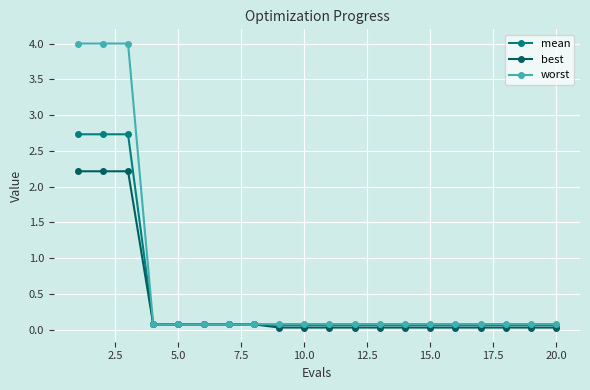

What is the highest value of the mean series?

2.7